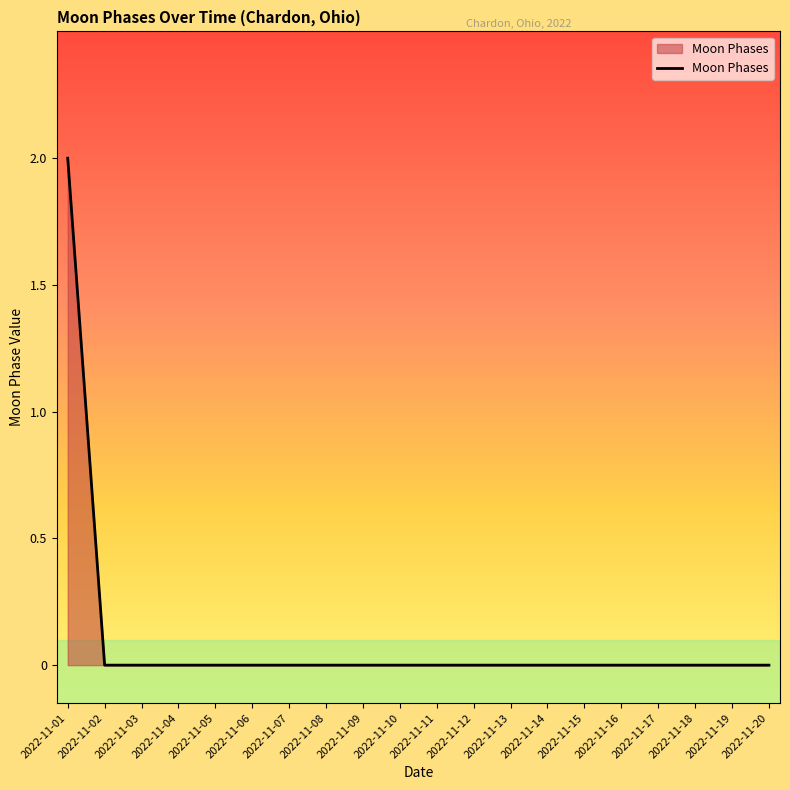

Reading left to right, what are all the values shown in this chart?

2	0	0	0	0	0	0	0	0	0	0	0	0	0	0	0	0	0	0	0